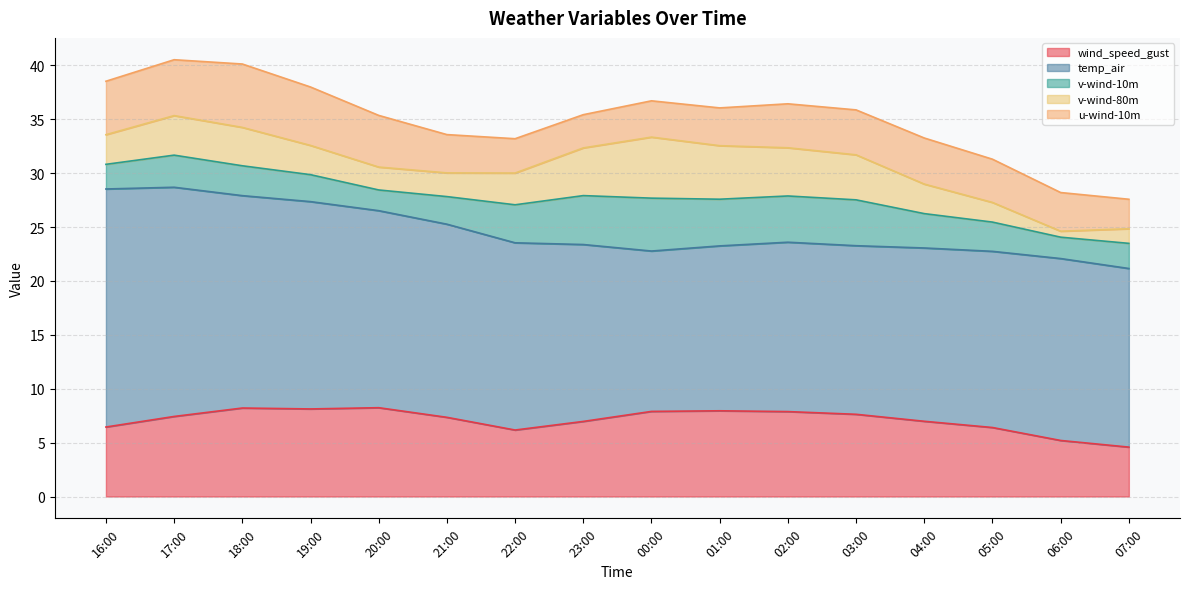

At which label does v-wind-10m reach its peak?

00:00